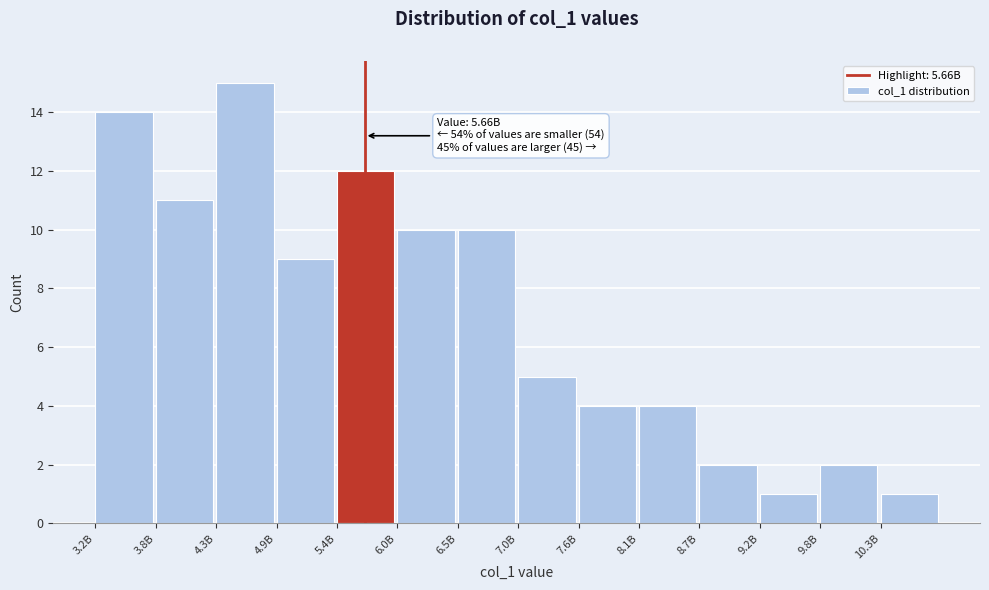

Reading left to right, extract all data points from this chart.

14	11	15	9	12	10	10	5	4	4	2	1	2	1